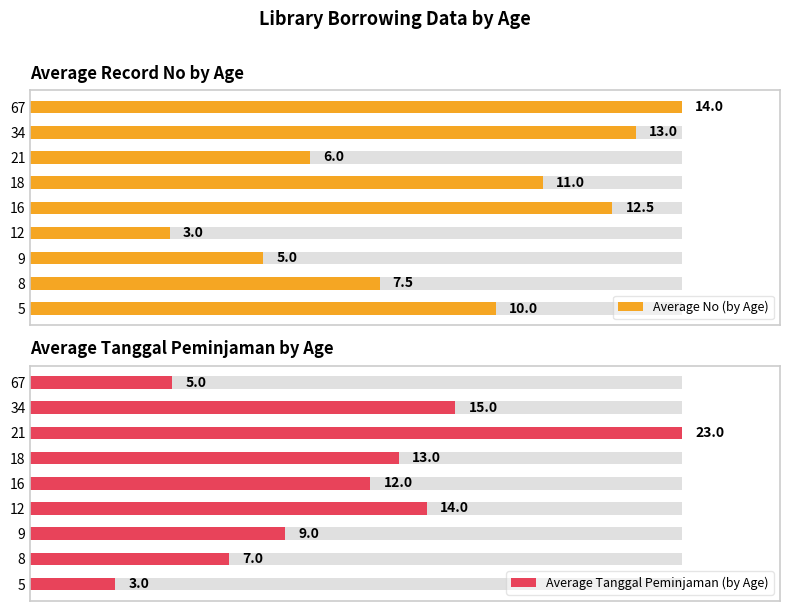

Are the bars grouped side by side (vs. stacked)?

Yes